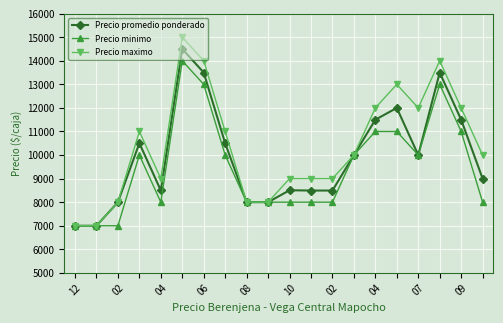

What is the minimum value for Precio minimo?

7000